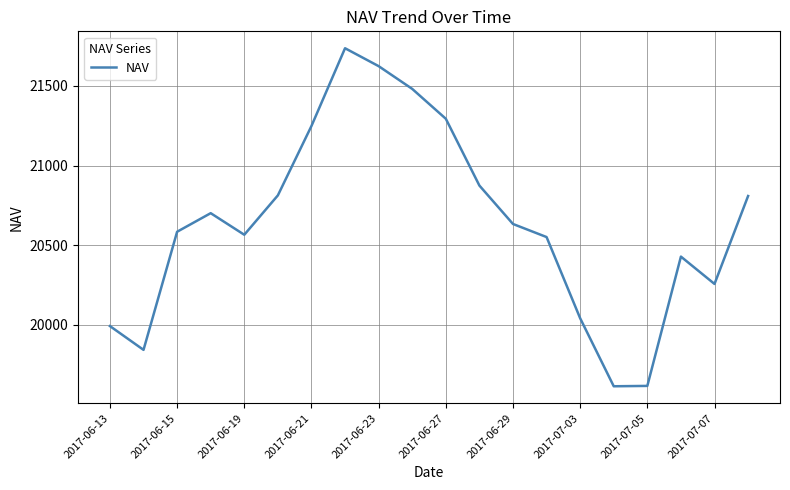

What is the greatest value displayed?

21736.0